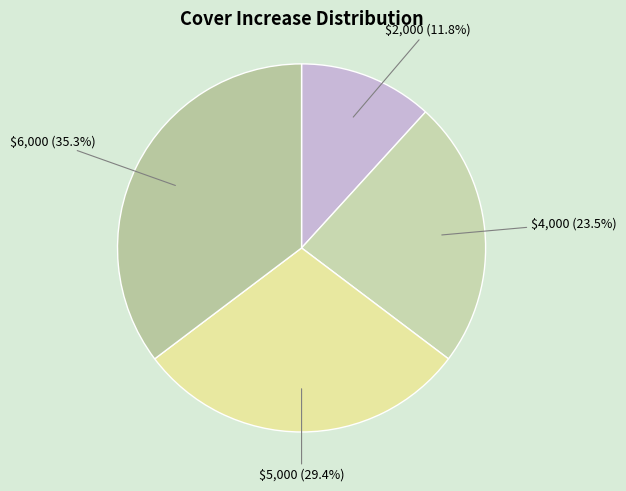

What is the largest slice in the pie chart?

$6,000